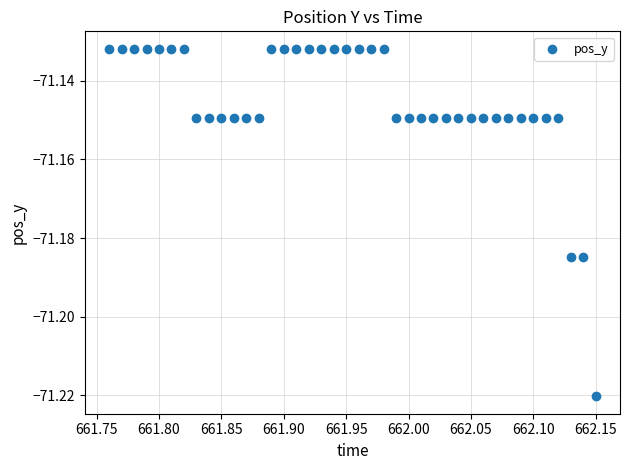

What is the range of X values (max minus min)?

0.4